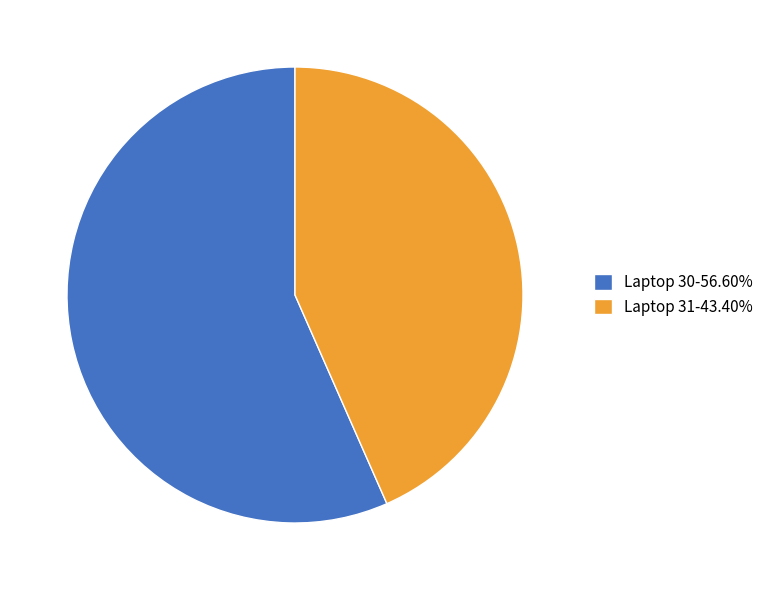

What is the ratio of the value at Laptop 30 to the value at Laptop 31?

1.3